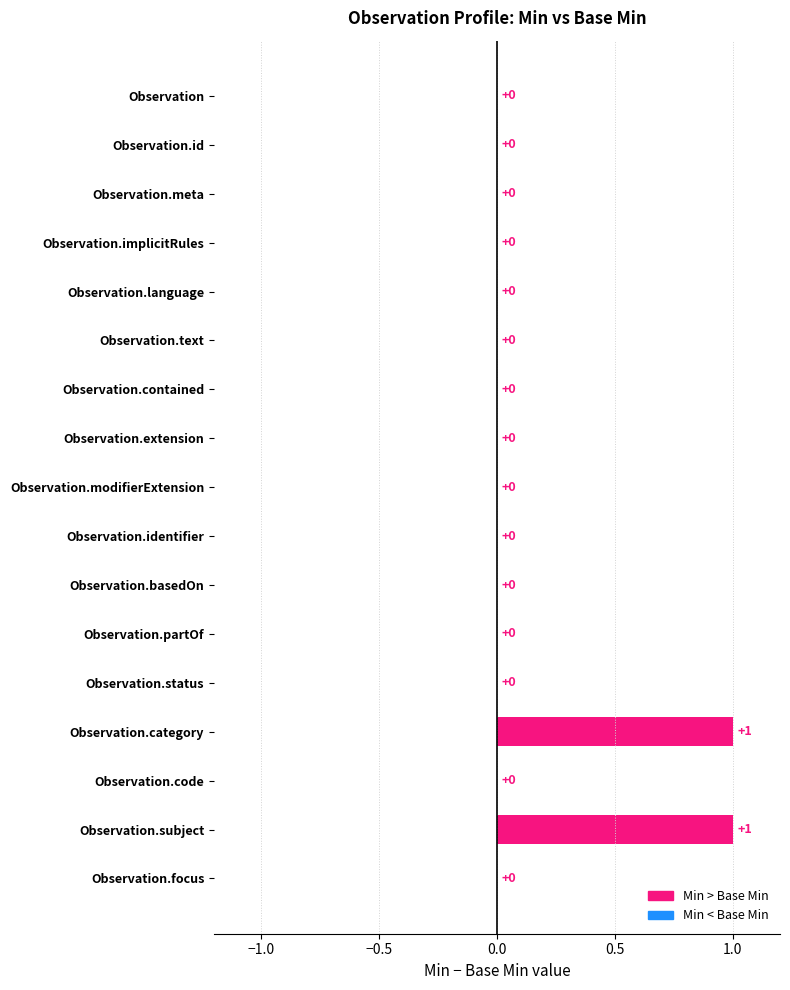

What is the change in value from Observation.id to Observation.subject?

+1